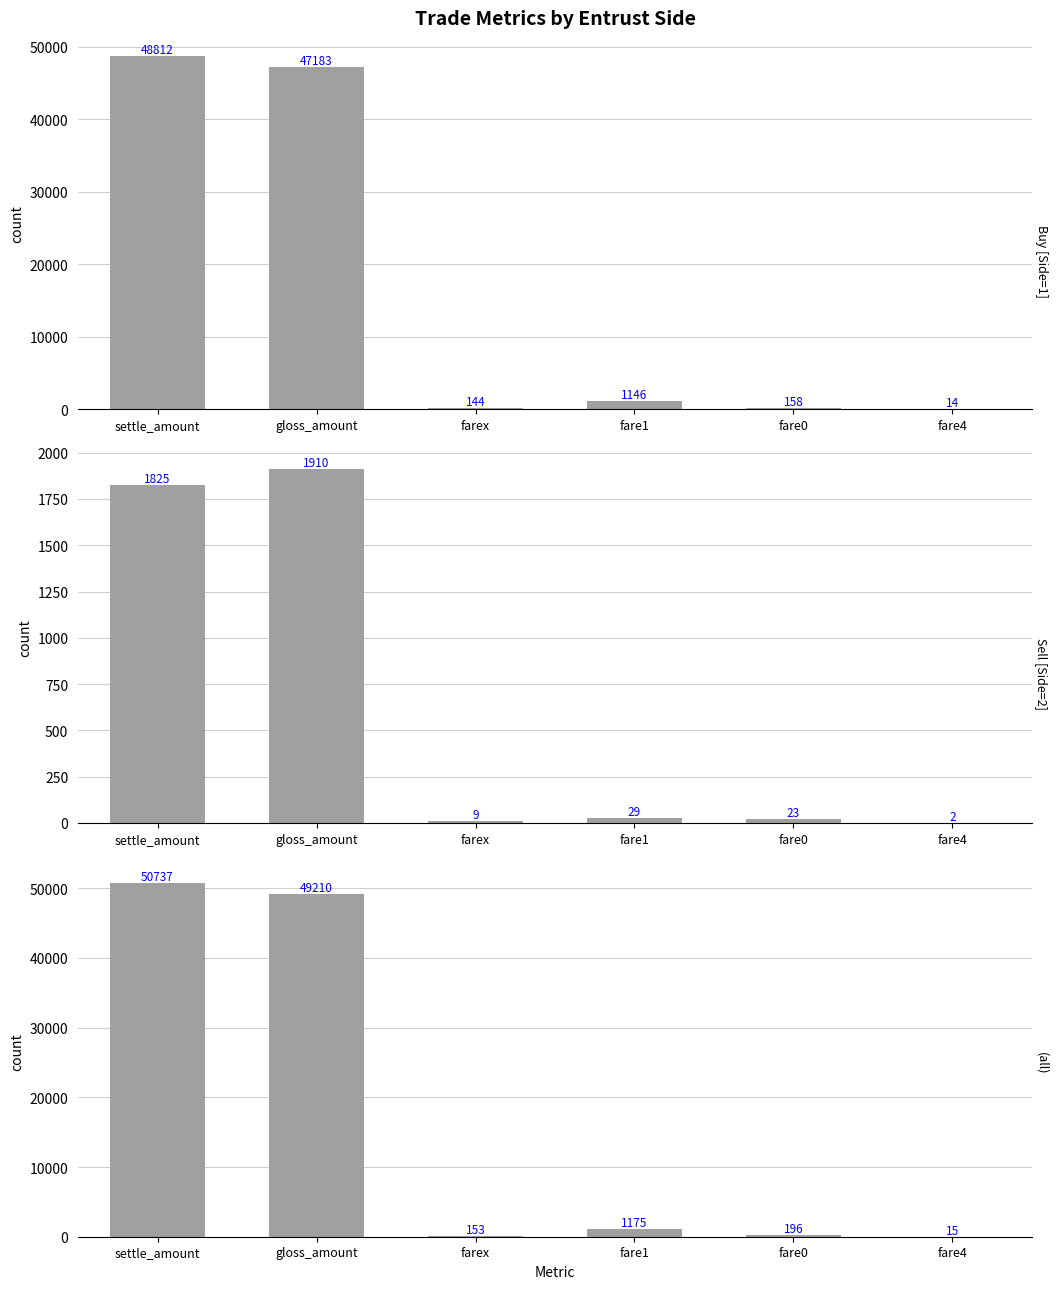

What is the label of the 3rd bar from the right?

fare1